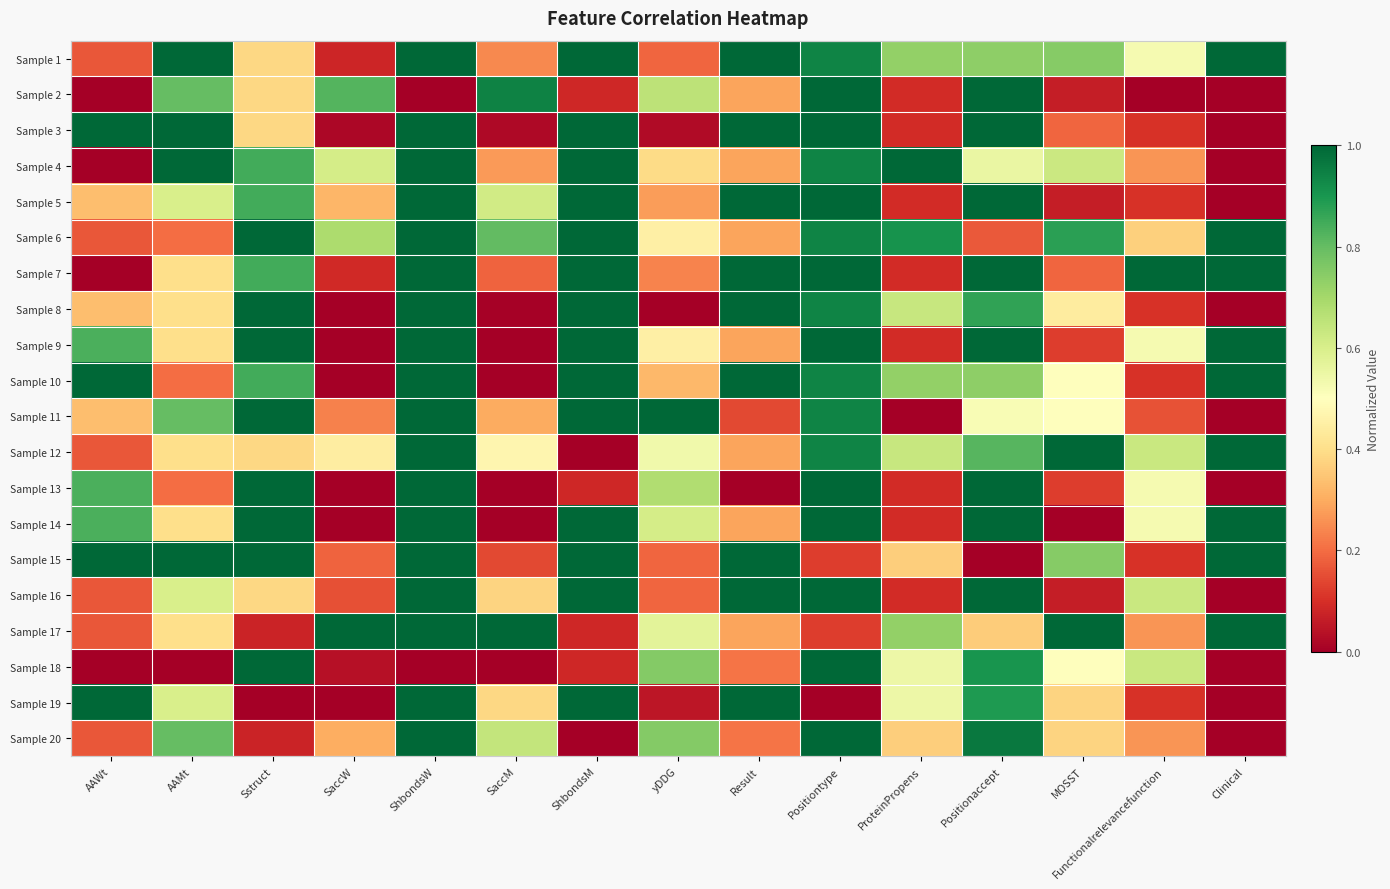

Rank the series at Sstruct from highest to lowest value.

Sample 6, Sample 8, Sample 9, Sample 11, Sample 13, Sample 14, Sample 15, Sample 18, Sample 4, Sample 5, Sample 7, Sample 10, Sample 1, Sample 2, Sample 3, Sample 12, Sample 16, Sample 17, Sample 20, Sample 19